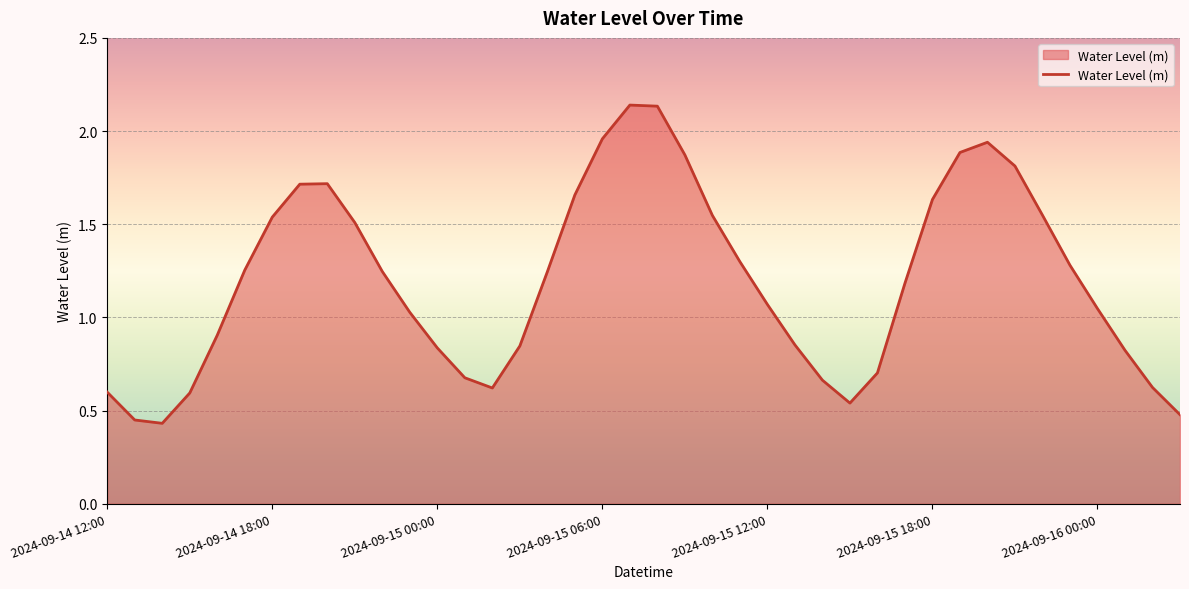

What is the value of the 19th point from the left?

2.0